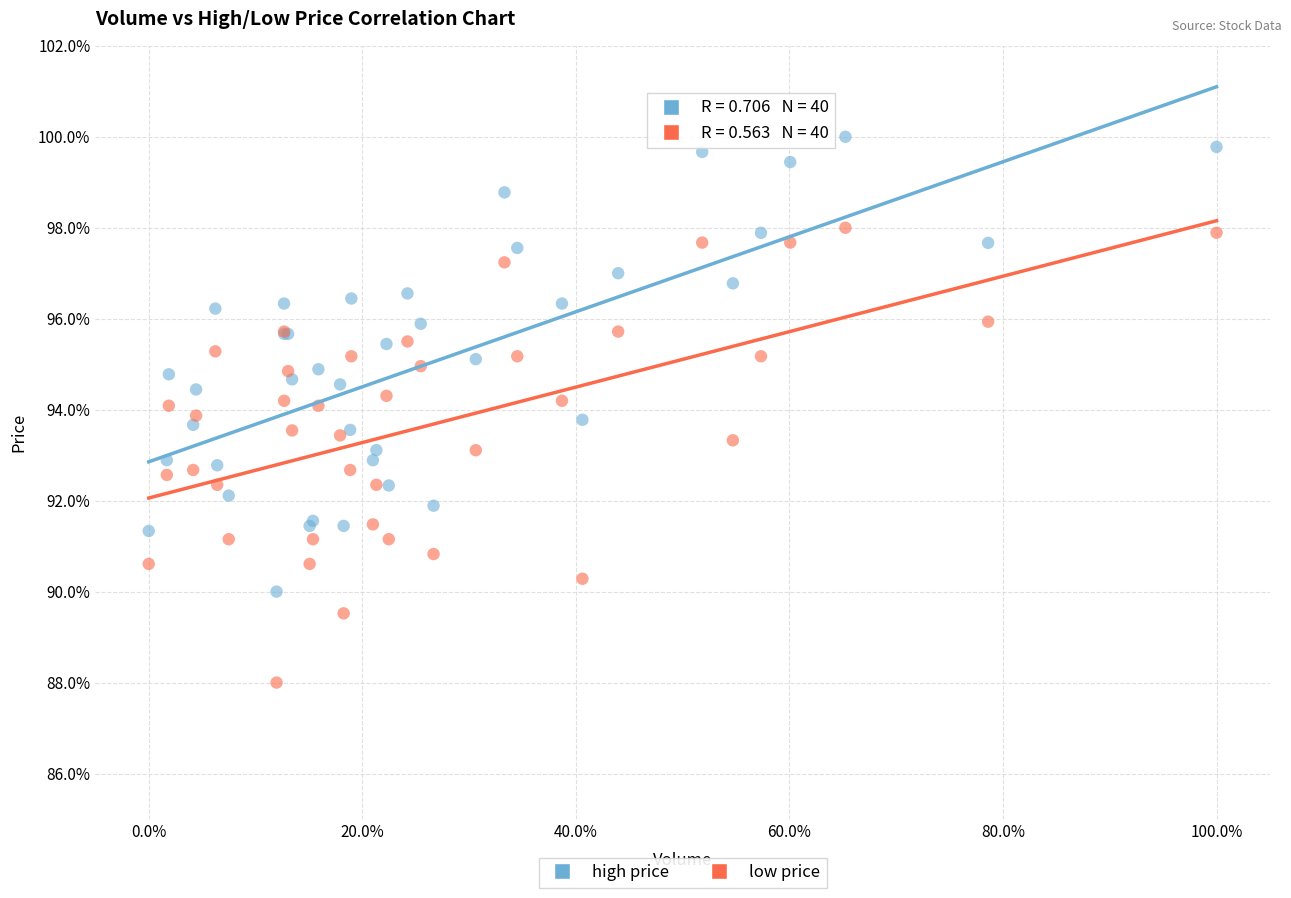

What is the X range (max minus min) for the scatter plot?

1.0